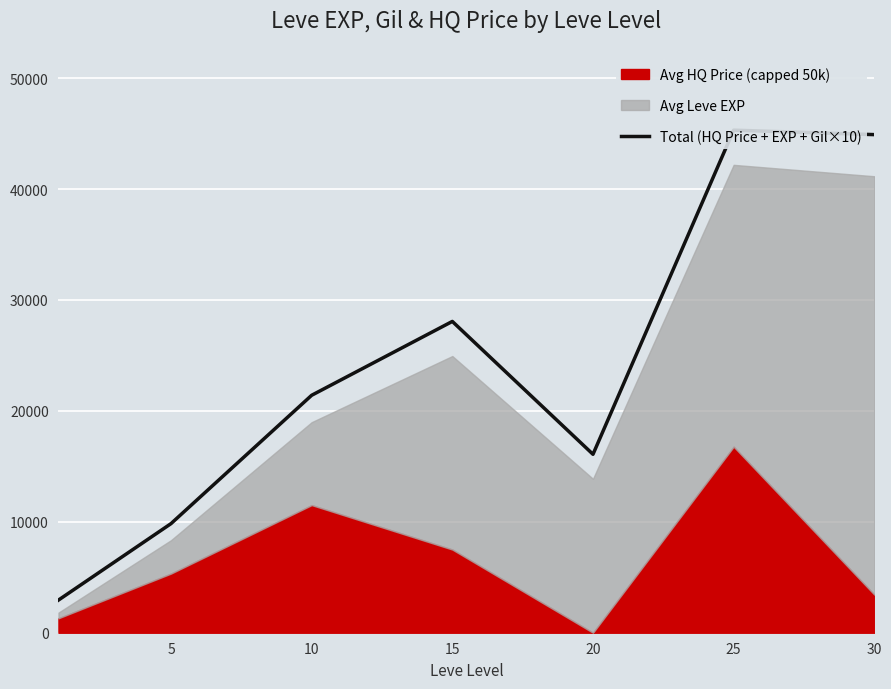

How many lines are shown in the chart?

1